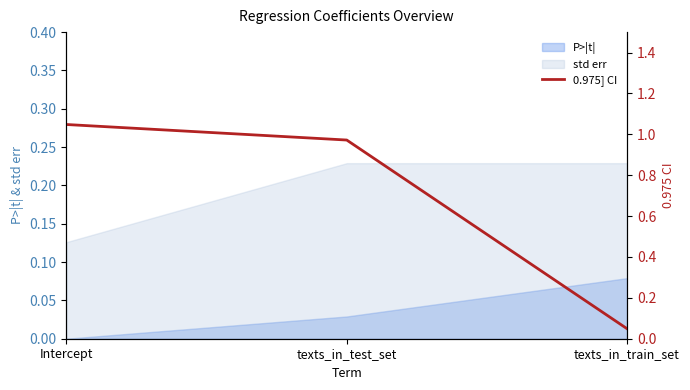

The value of std err at Intercept is 0.0. True or false?

False